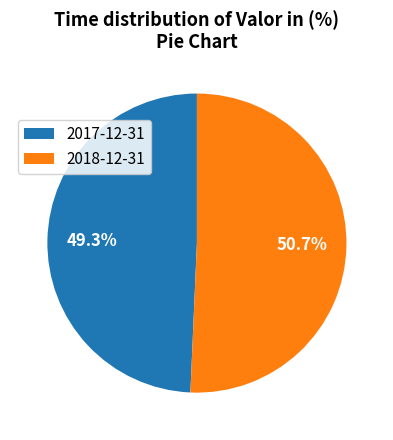

Rank the categories by value from highest to lowest.

2018-12-31, 2017-12-31